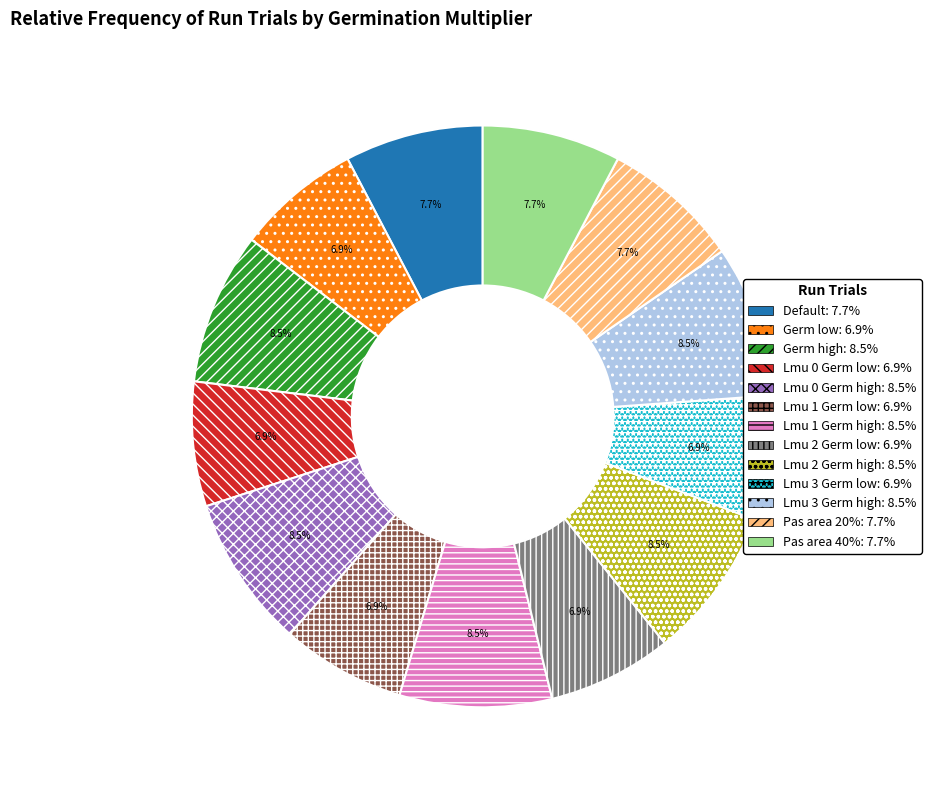

Is there a majority slice in this chart?

No